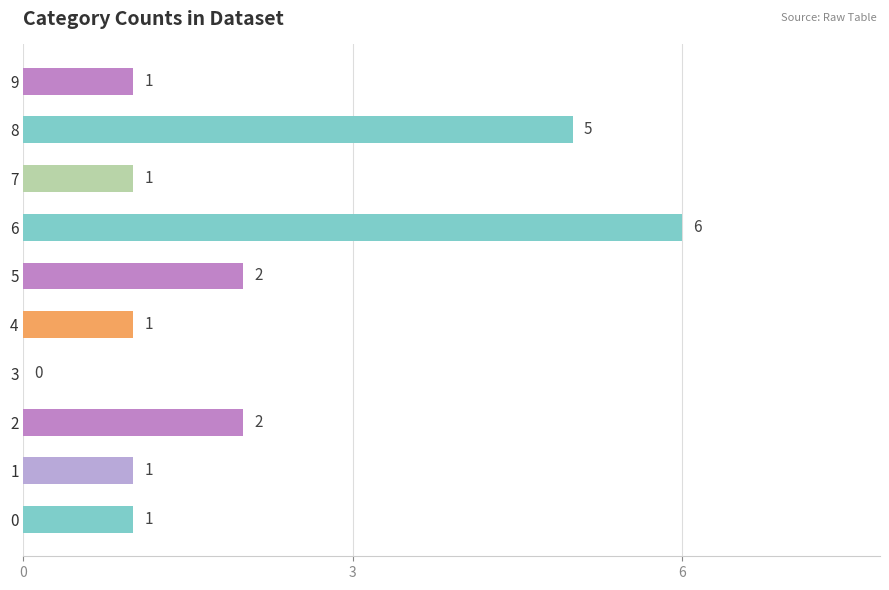

What is the sum of all values?

20